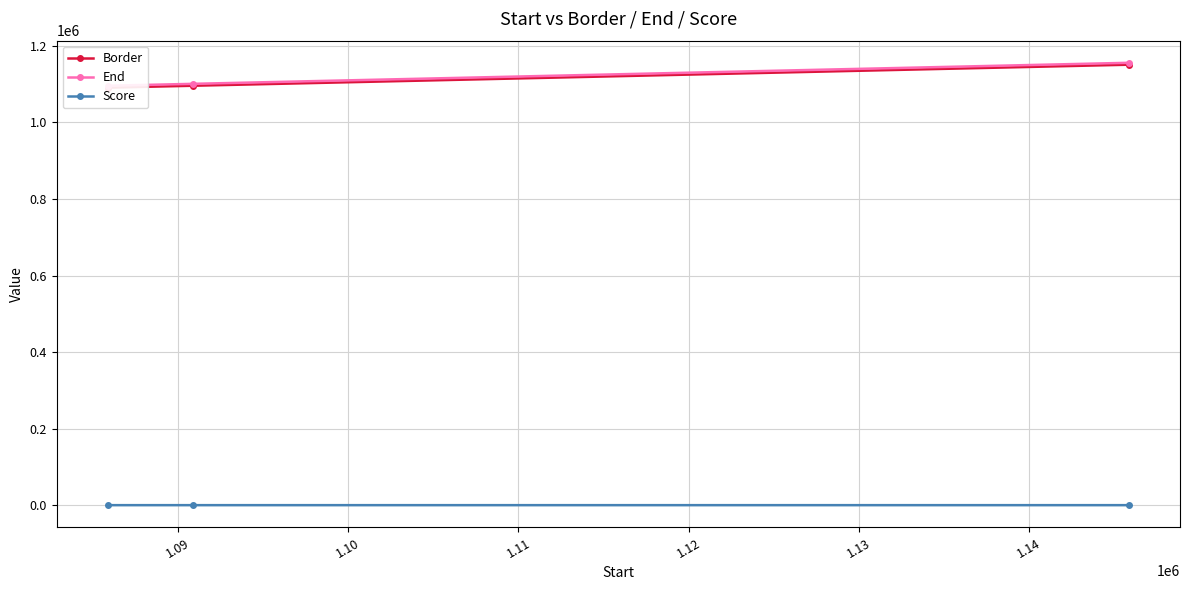

How many values in the Score series exceed 5?

2